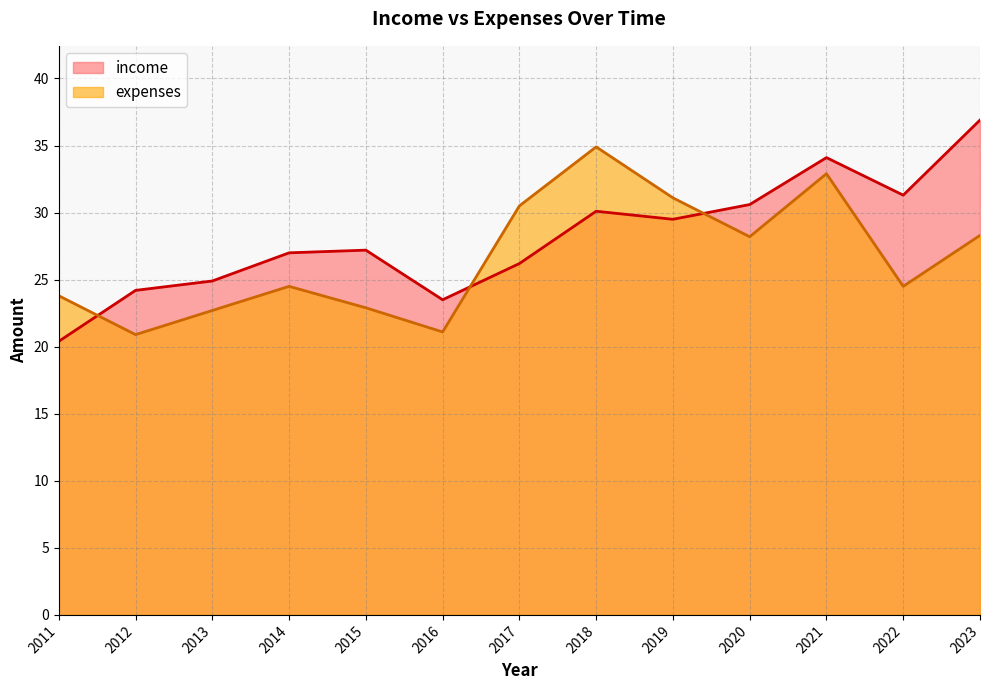

Does the chart have visible grid lines?

Yes